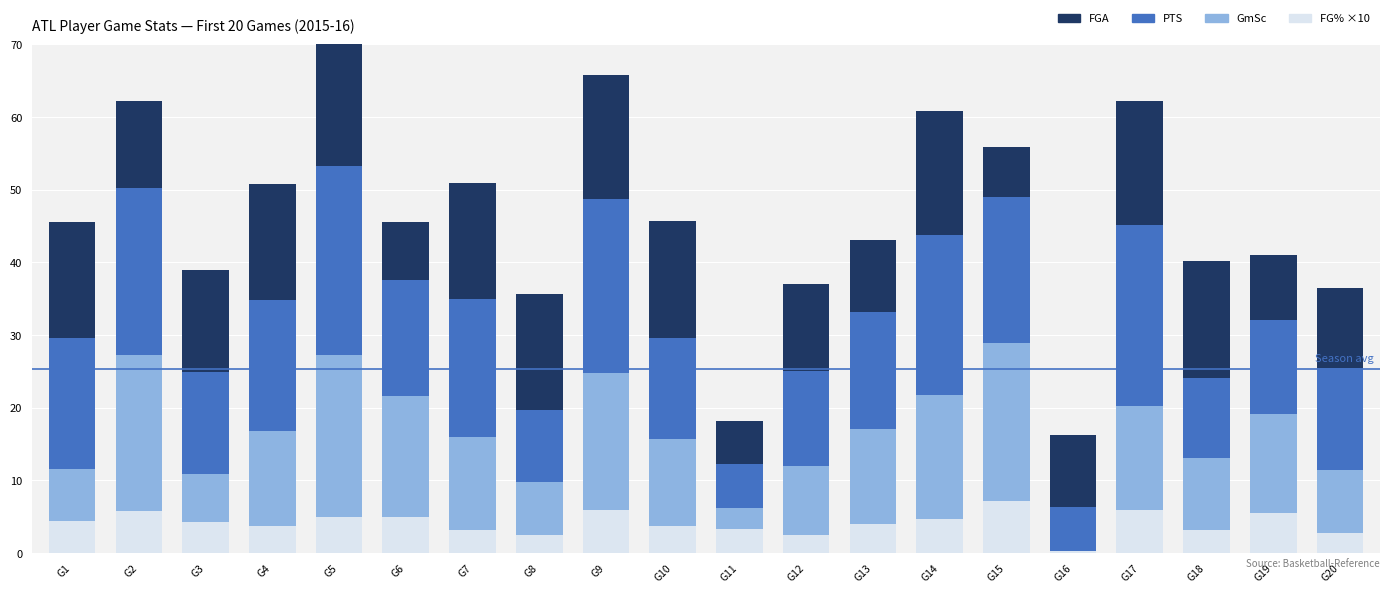

At how many categories does at least one series exceed 16?

10